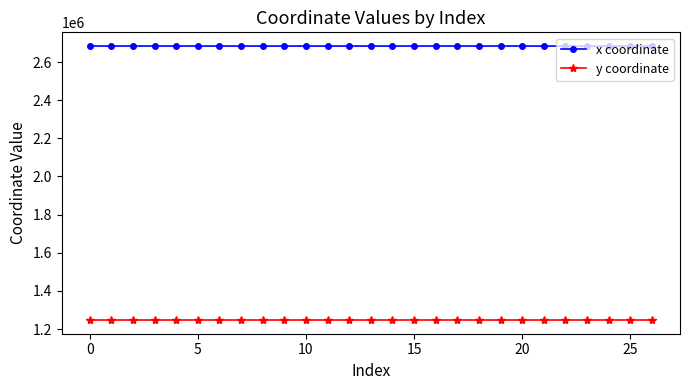

What is the lowest value of the y coordinate series?

1247084.5